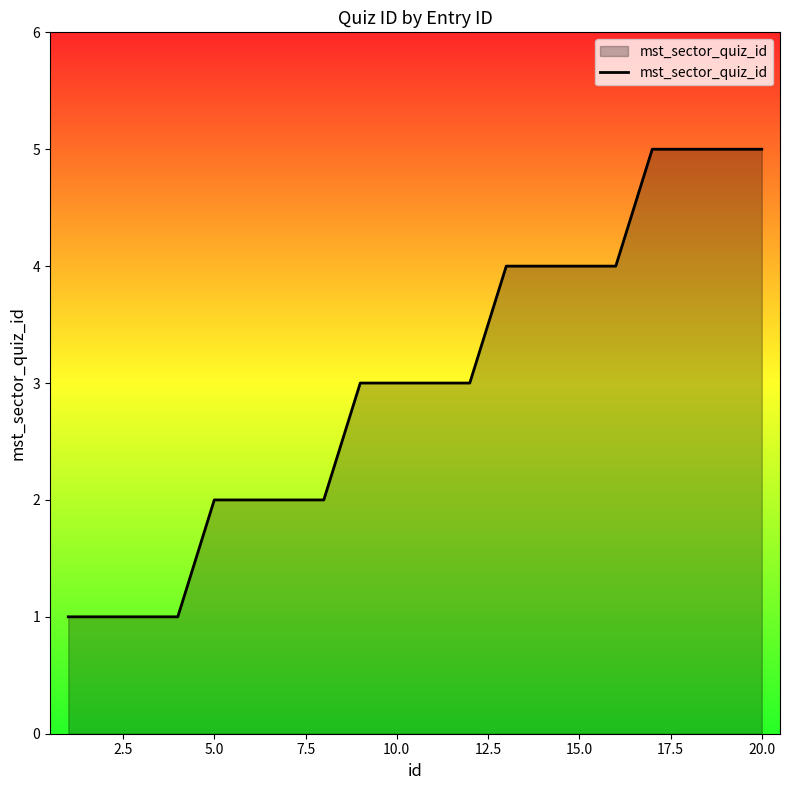

How many lines are shown in the chart?

1